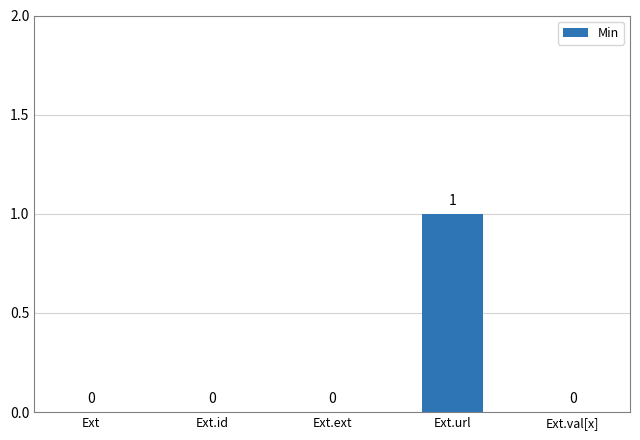

How many data points does each series have?

5